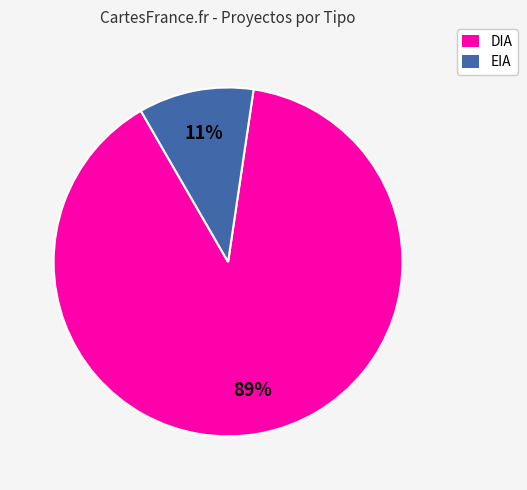

What is the smallest slice in the pie chart?

EIA